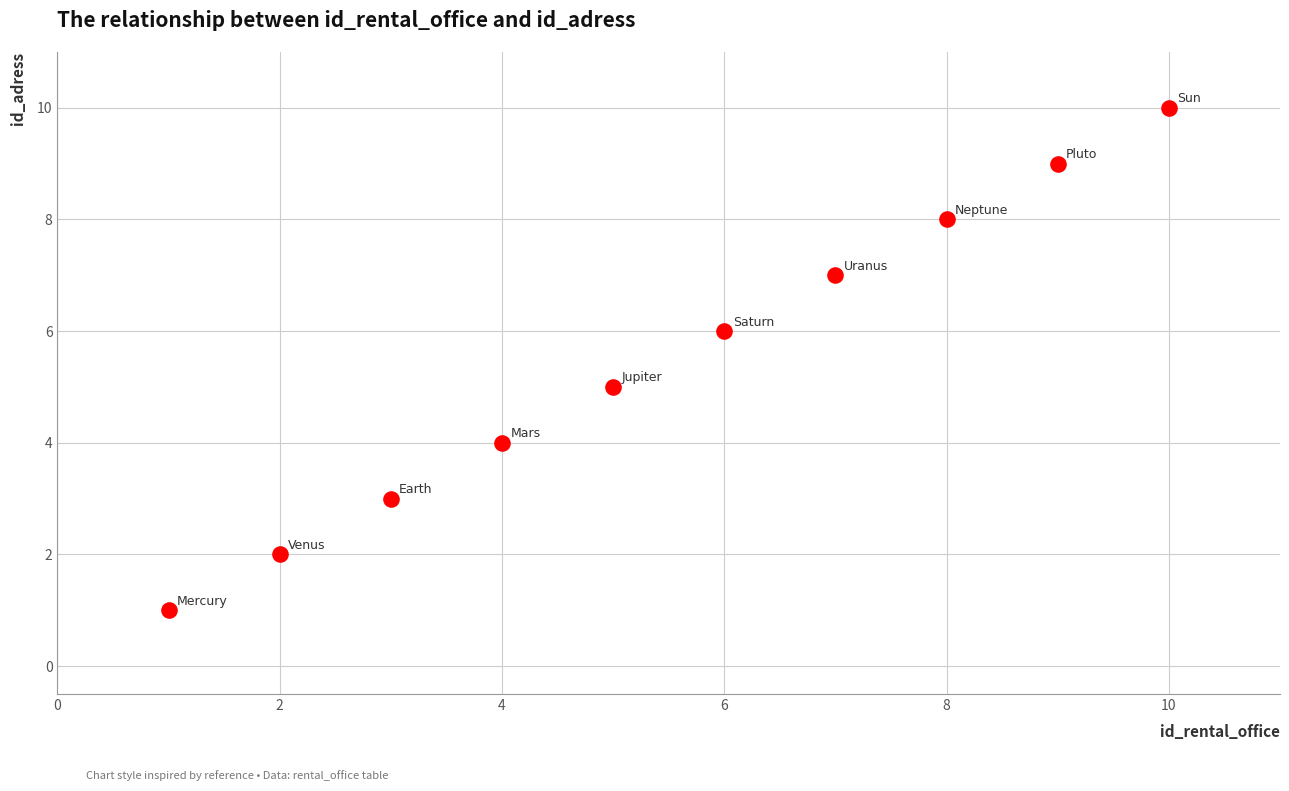

What is the average Y value?

6